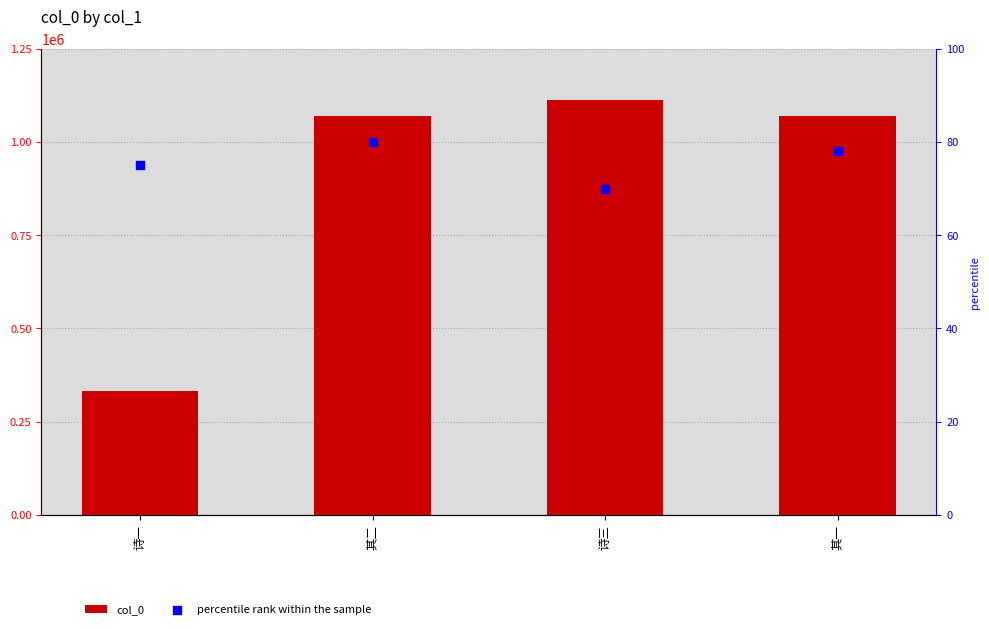

Which series has the largest total across all categories?

col_0